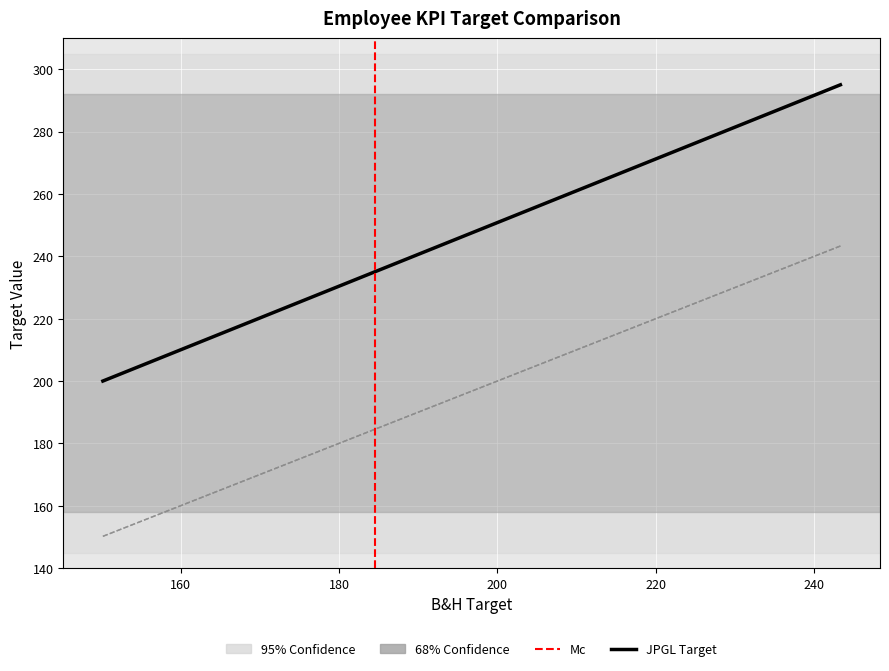

True or false: JPGL and CAPS cross at least once.

False